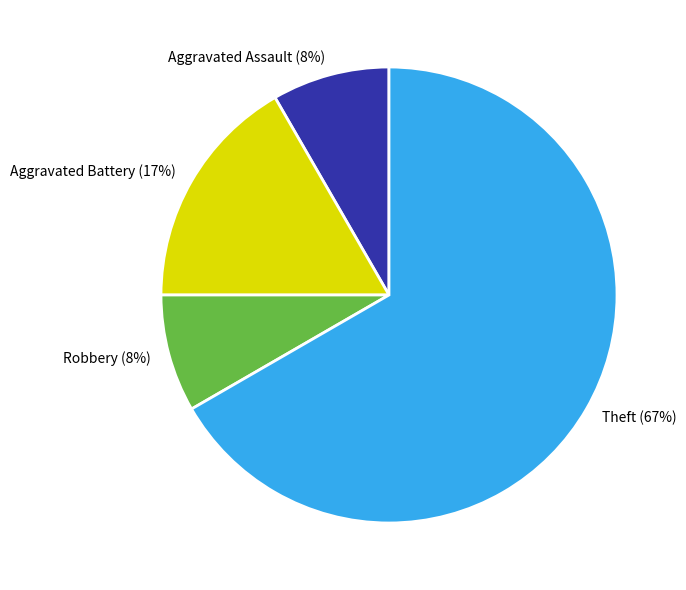

Which category has the biggest portion of the pie?

Theft